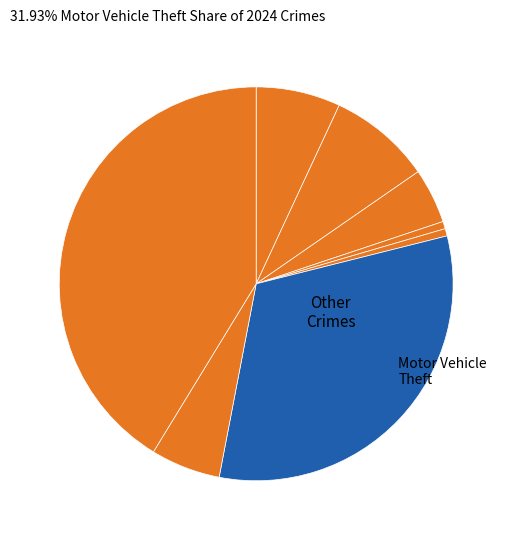

How many slices are in this pie chart?

8